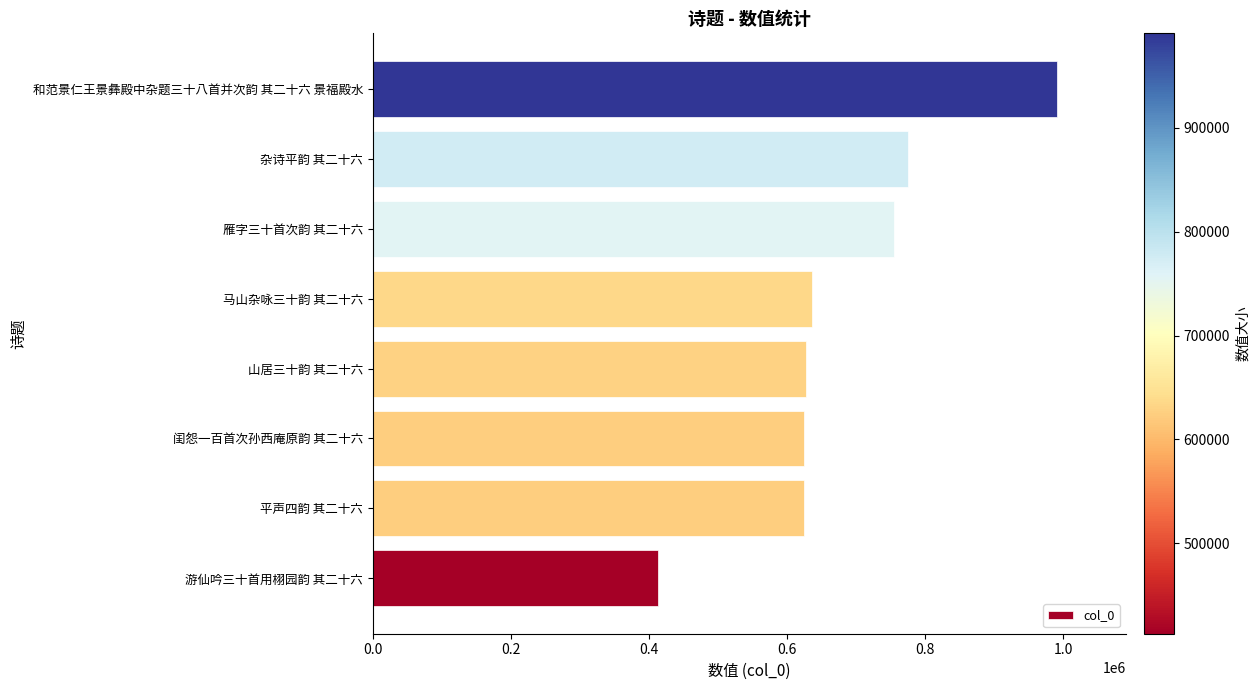

What is the smallest value displayed?

412670